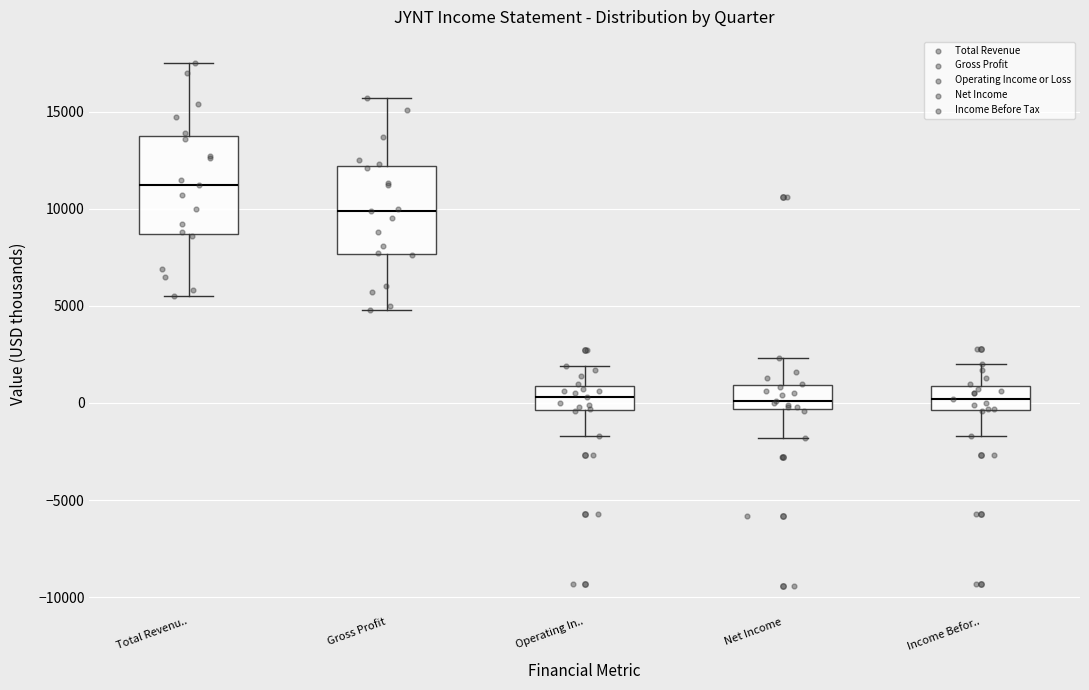

Where is the lower edge of the box for Income Befor.. on the y-axis? The values are not printed on the chart, so give them approximately, as read against the axis.

-500